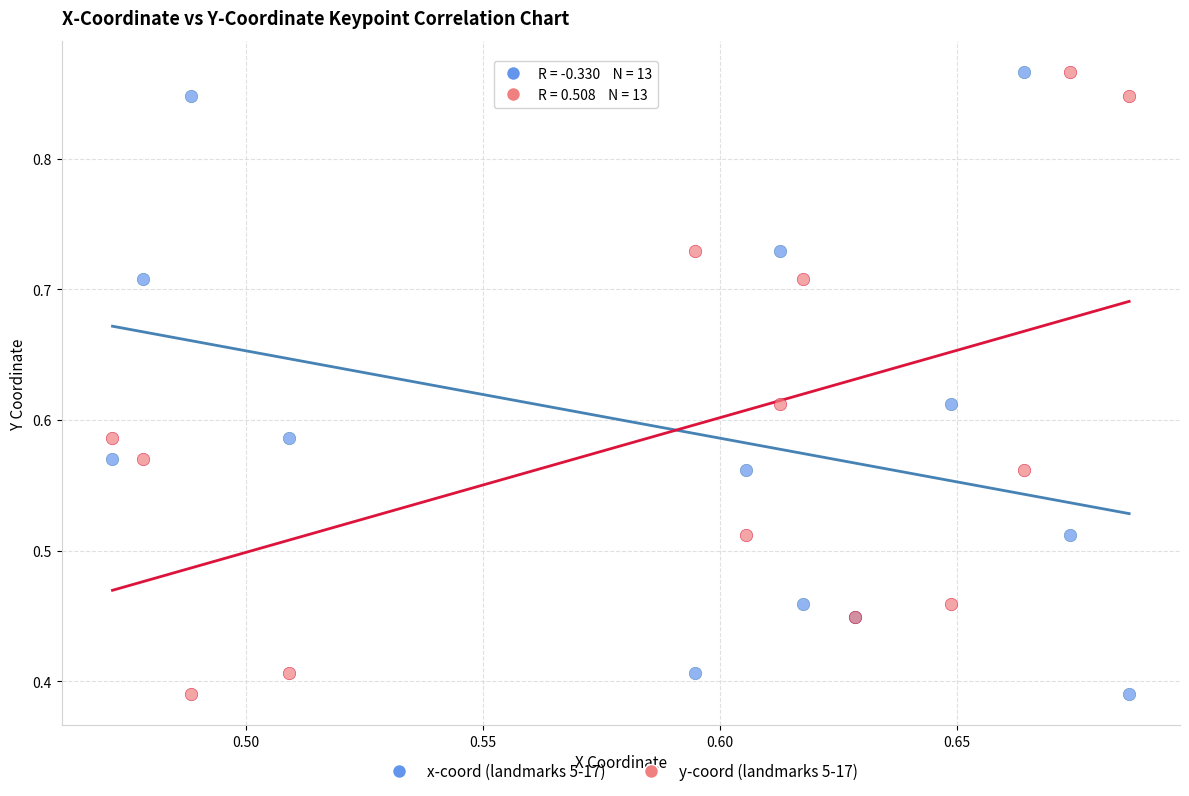

What are all the series names shown in the legend?

x-coord (landmarks 5-17), y-coord (landmarks 5-17)